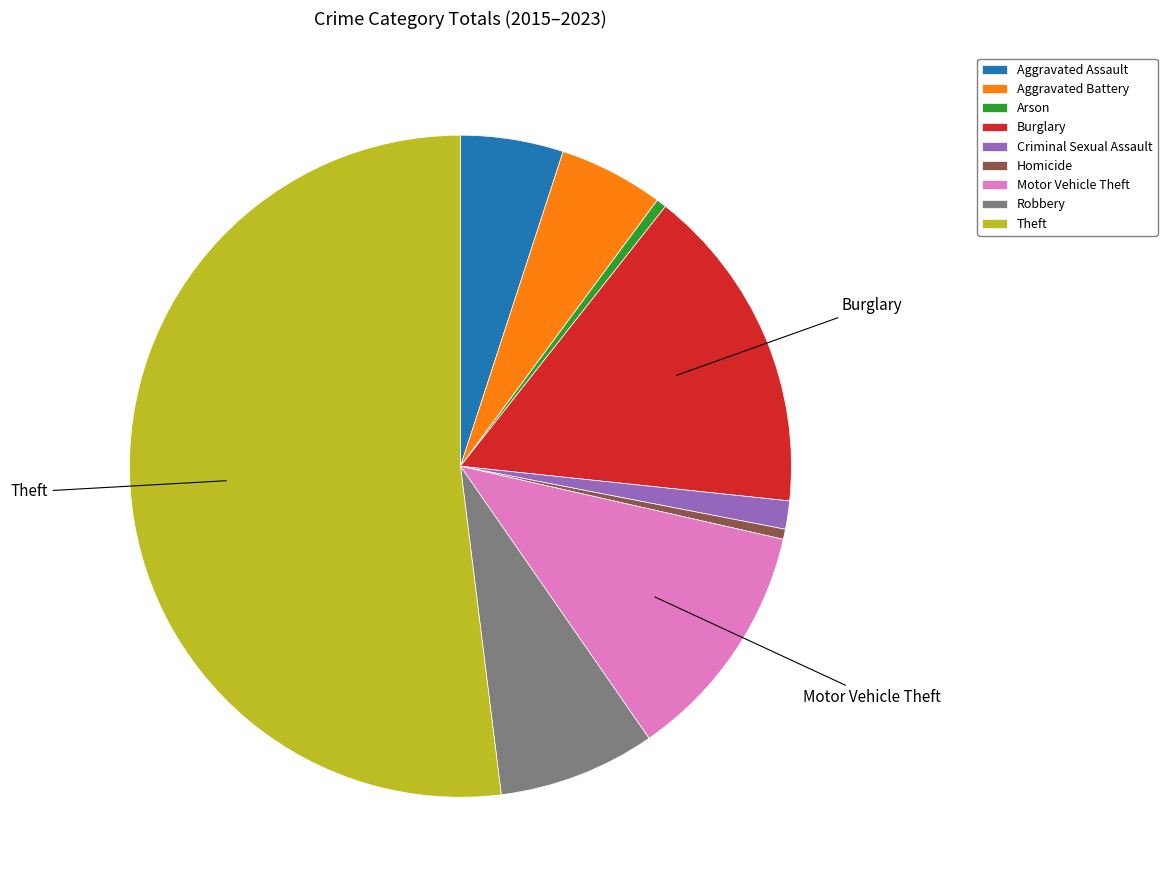

Is it true that Homicide is 0% of the pie?

True